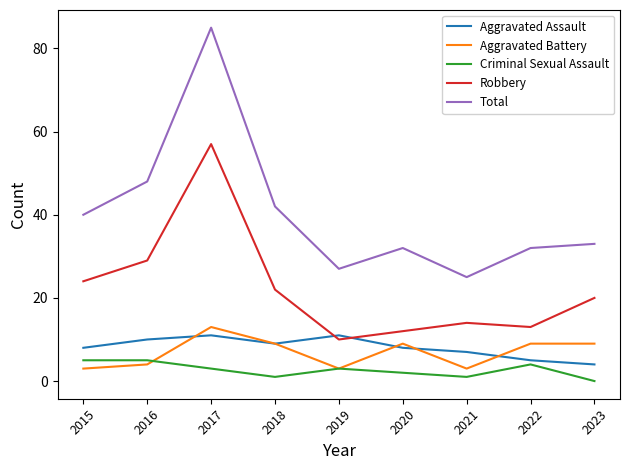

What is the difference between the second highest and minimum values in the Aggravated Assault series?

7